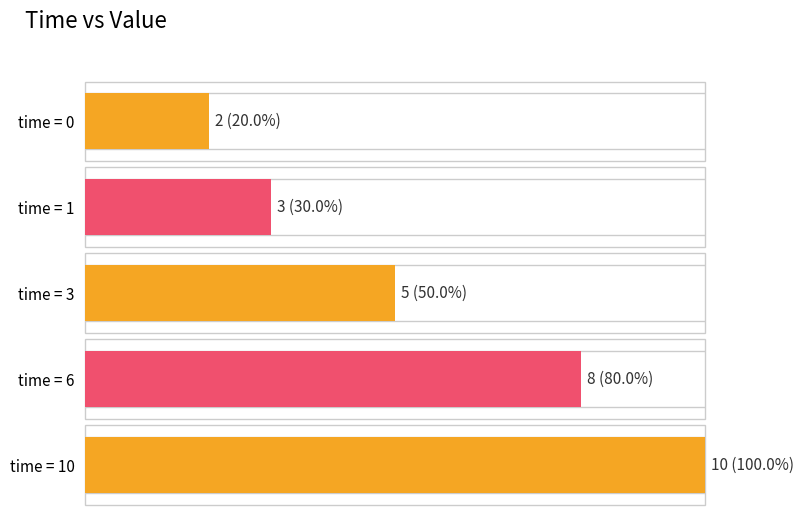

Count the number of values greater than 5.

2